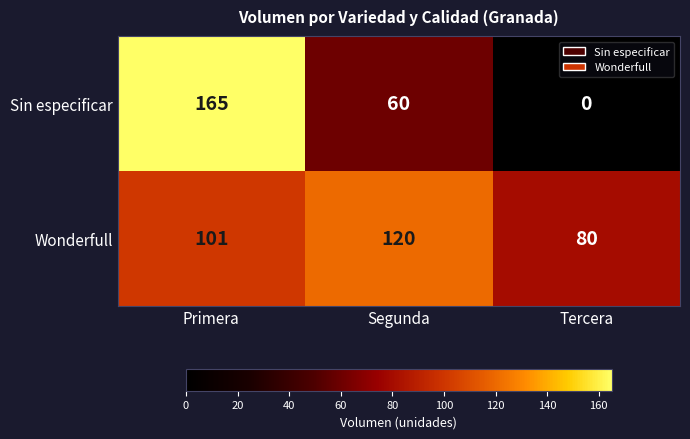

Between Primera and Segunda, which series saw the biggest shift?

Sin especificar